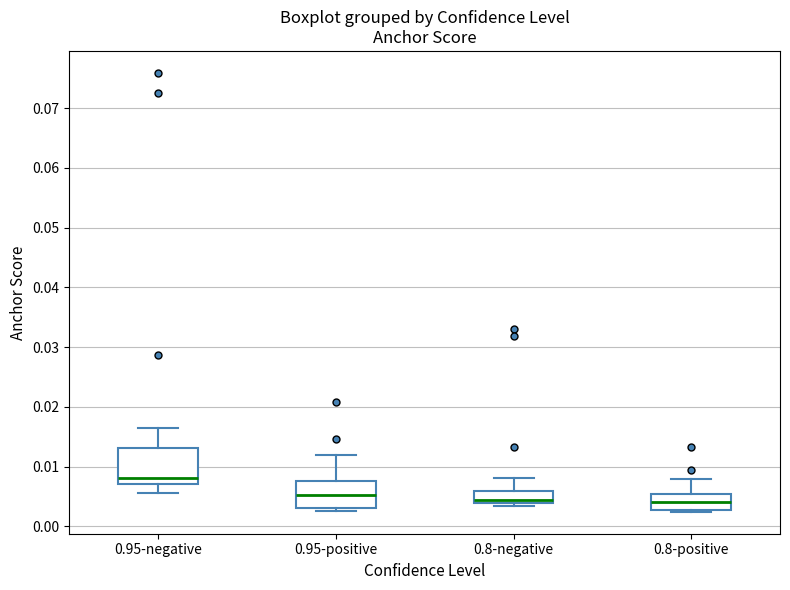

Which box is the tallest, from its lower edge to its upper edge?

0.95-negative